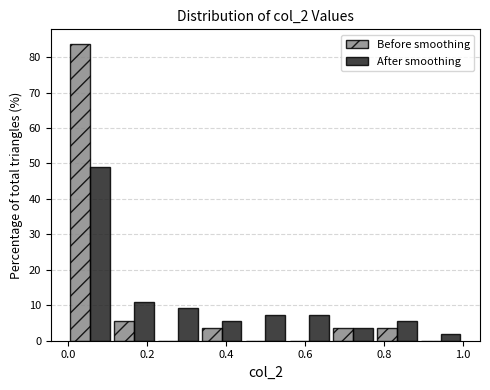

In the Before smoothing series, which range on the x-axis has the tallest bar?

0.00 to 0.12